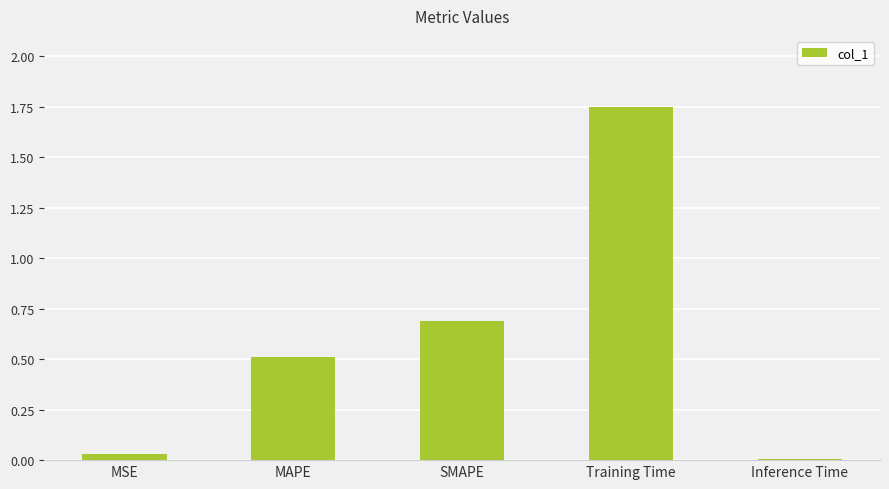

Between MAPE and SMAPE, which is larger?

SMAPE